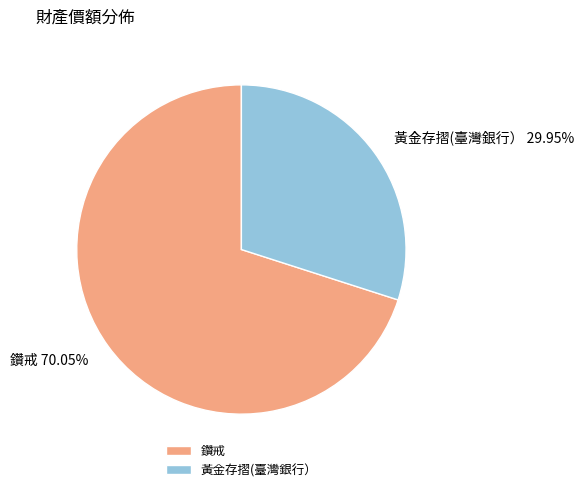

What percentage is the 鑽戒 slice, to the nearest percent?

70%